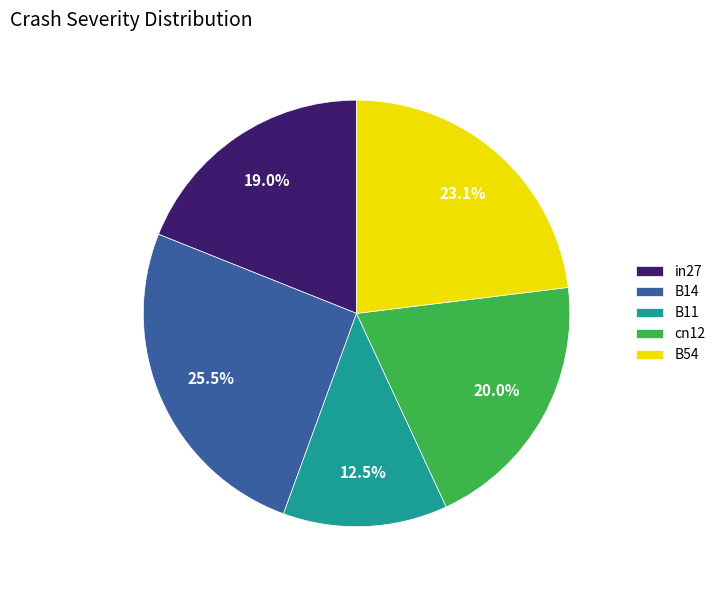

Combined, what portion of the pie is cn12 and in27?

39.0%